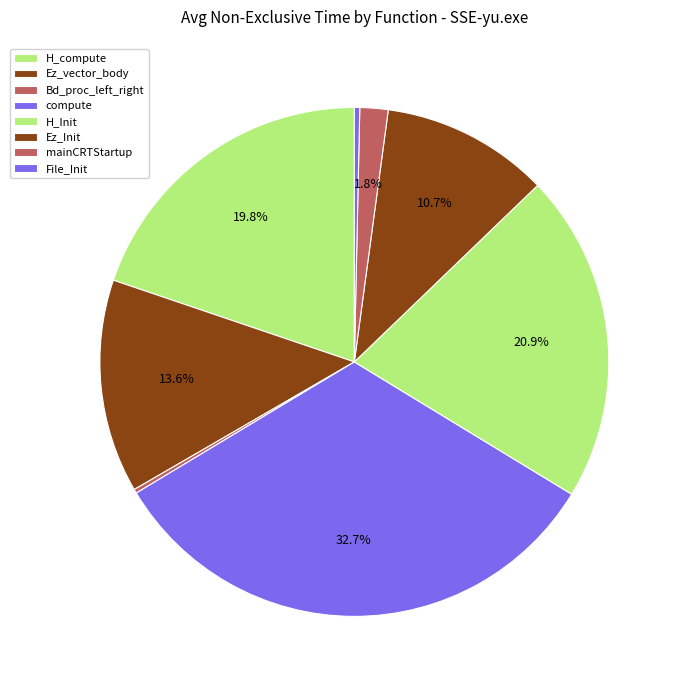

Which has a higher value, Ez_Init or Bd_proc_left_right?

Ez_Init